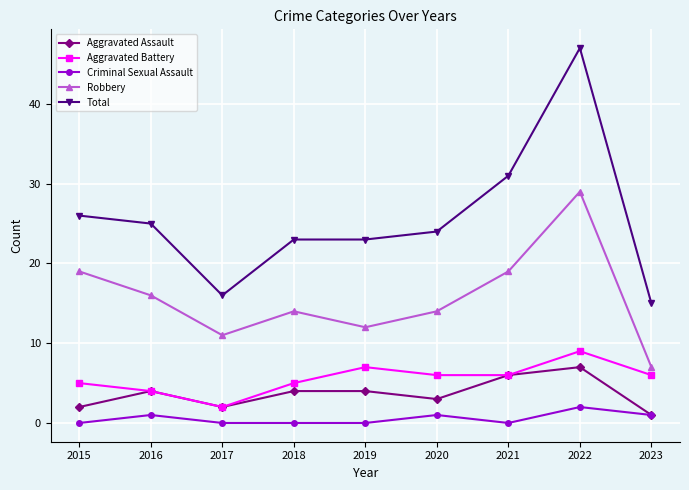

What are all the series names shown in the legend?

Aggravated Assault, Aggravated Battery, Criminal Sexual Assault, Robbery, Total